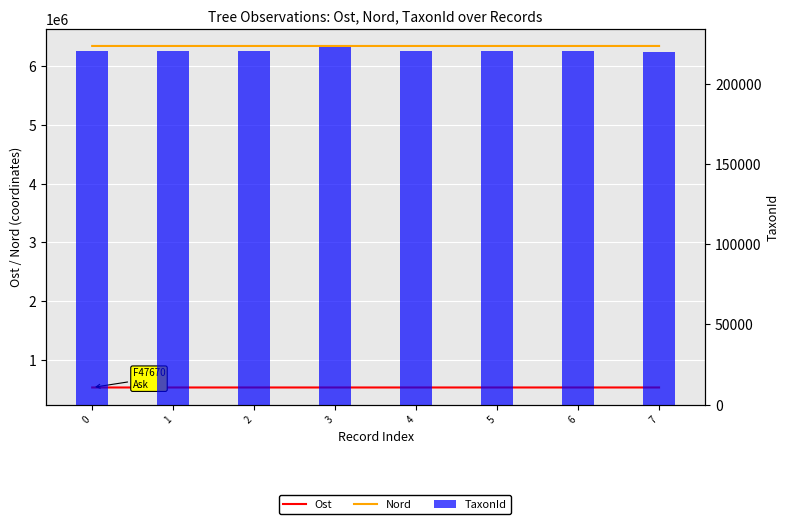

Read the Ost value at 1.

527463.7